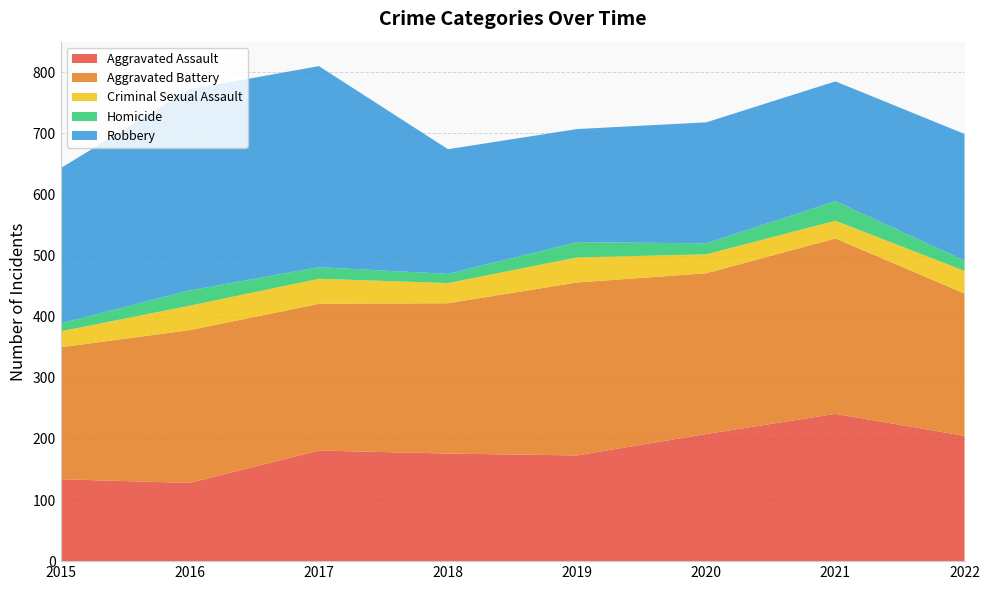

Reading left to right, what are all the values shown in this chart?

Aggravated Assault: 2015=134	2016=128	2017=181	2018=176	2019=173	2020=208	2021=241	2022=205
Aggravated Battery: 2015=216	2016=250	2017=240	2018=246	2019=283	2020=263	2021=287	2022=233
Criminal Sexual Assault: 2015=26	2016=40	2017=41	2018=33	2019=41	2020=31	2021=29	2022=37
Homicide: 2015=13	2016=25	2017=19	2018=15	2019=25	2020=18	2021=32	2022=17
Robbery: 2015=254	2016=329	2017=329	2018=204	2019=185	2020=198	2021=196	2022=207